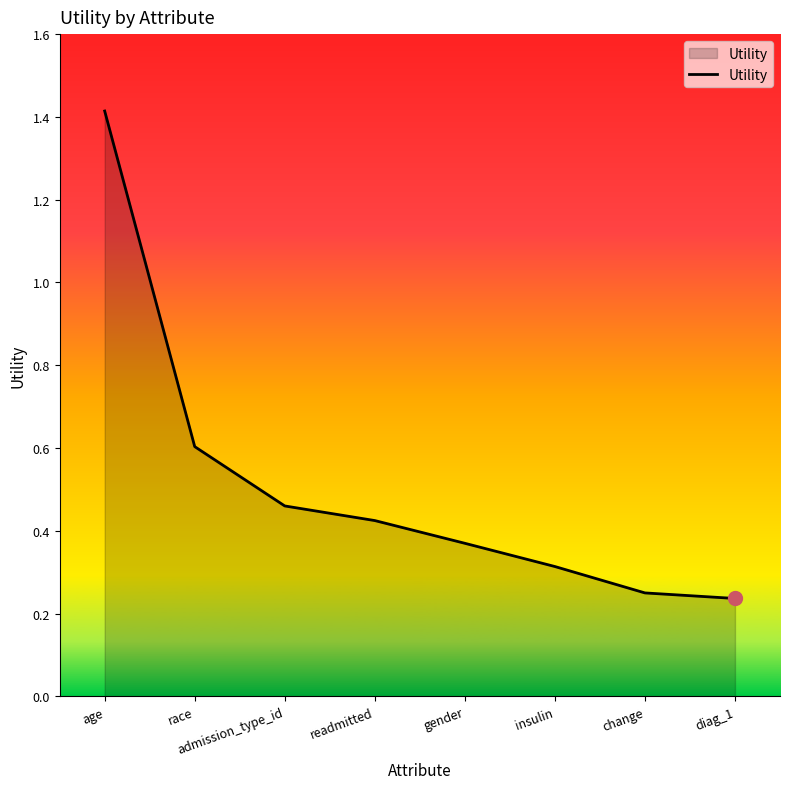

What is the maximum value shown in the chart?

1.4